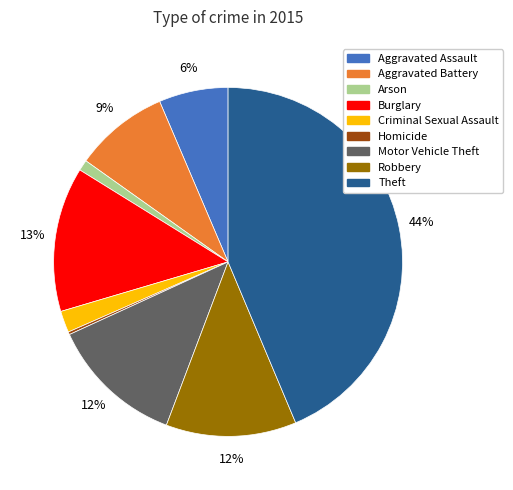

Is it true that Aggravated Battery is 3% of the pie?

False